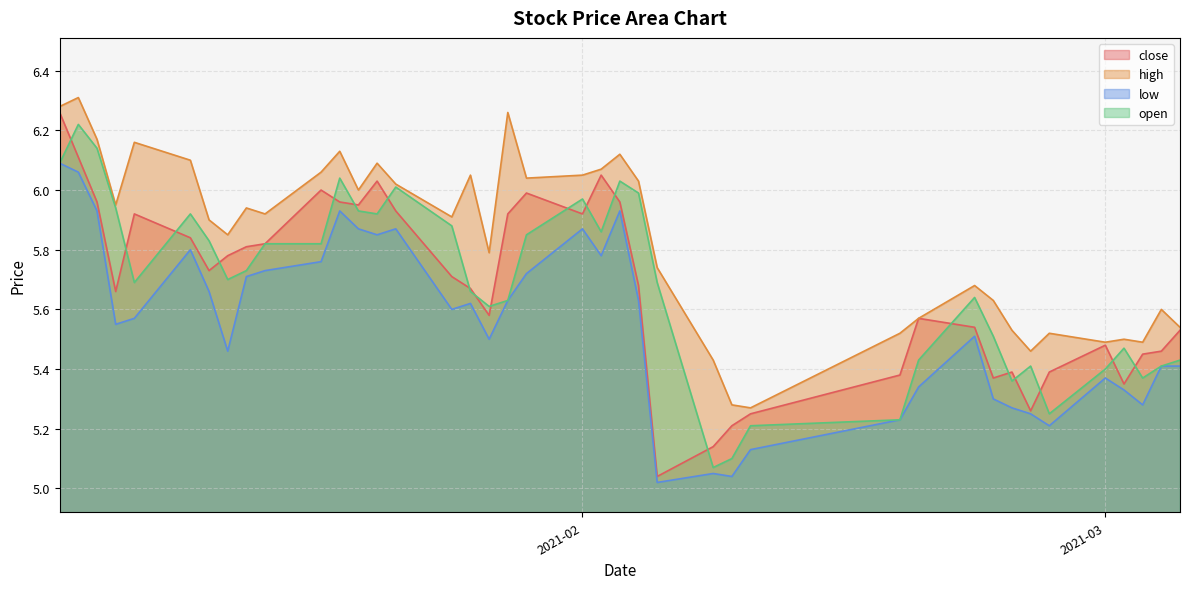

At how many categories does at least one series exceed 5?

40